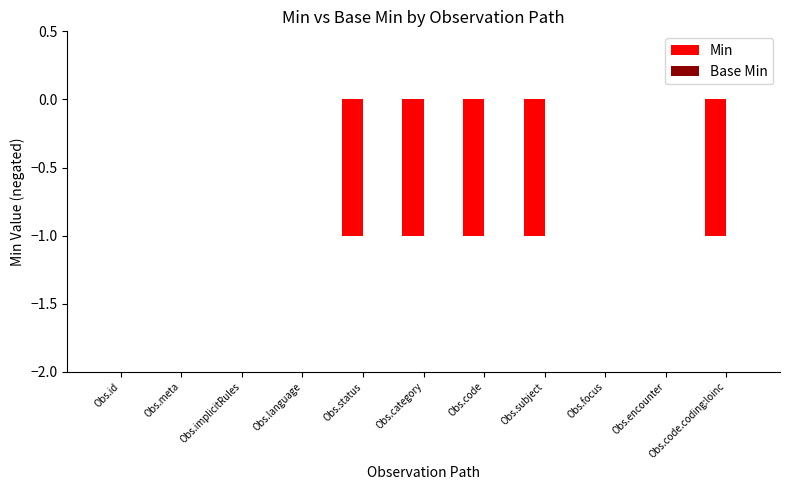

Is it true that the value at Obs.code.coding:loinc is 0?

False